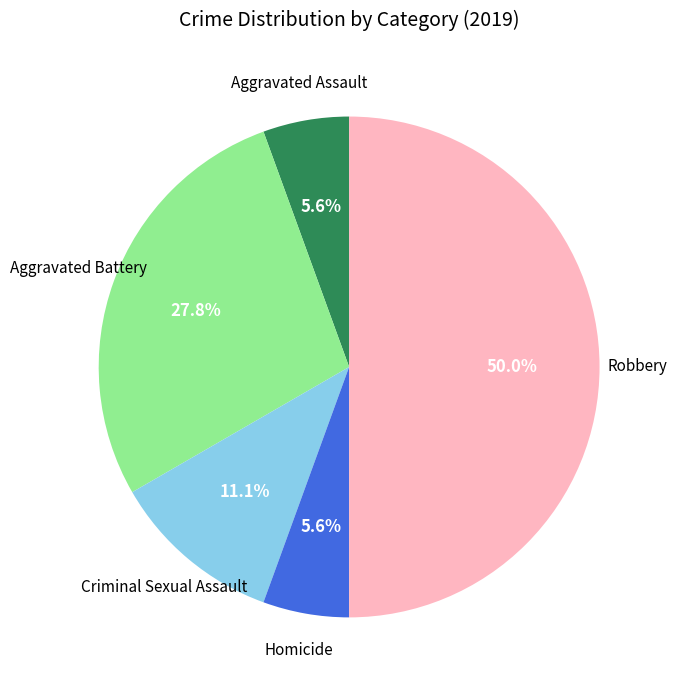

How many slices are in this pie chart?

5